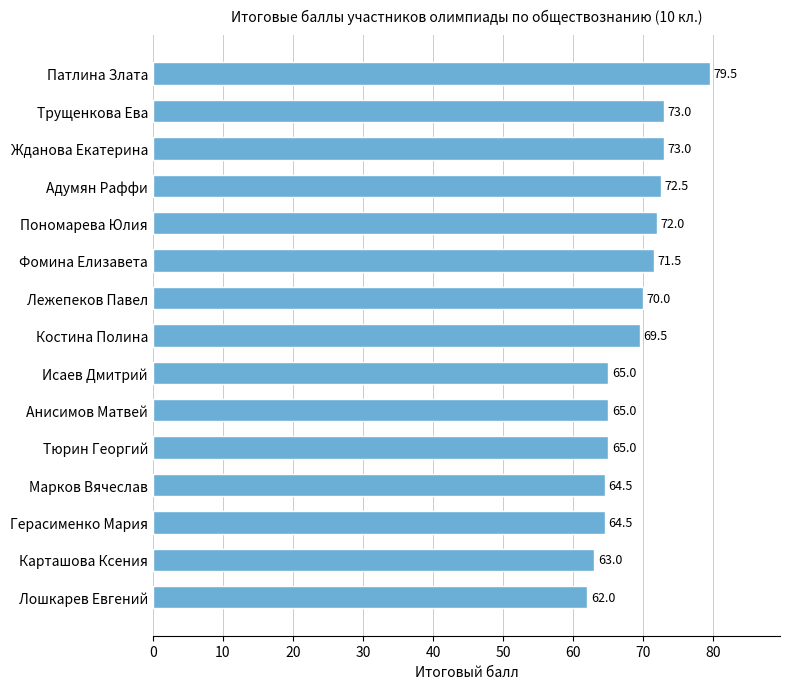

True or false: the data shows 28.8 at Анисимов Матвей.

False